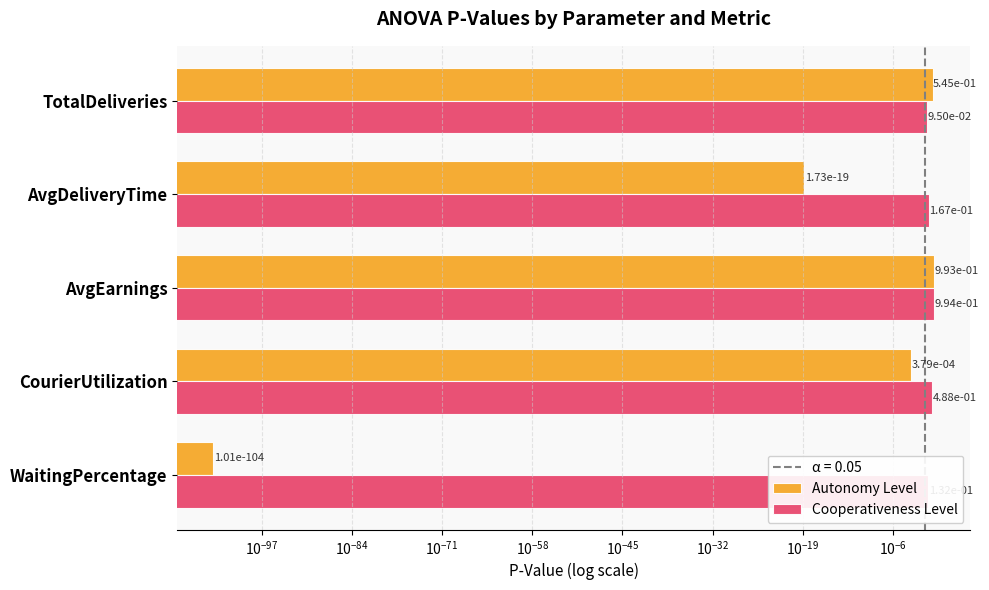

What is the maximum value for Autonomy Level?

1.0